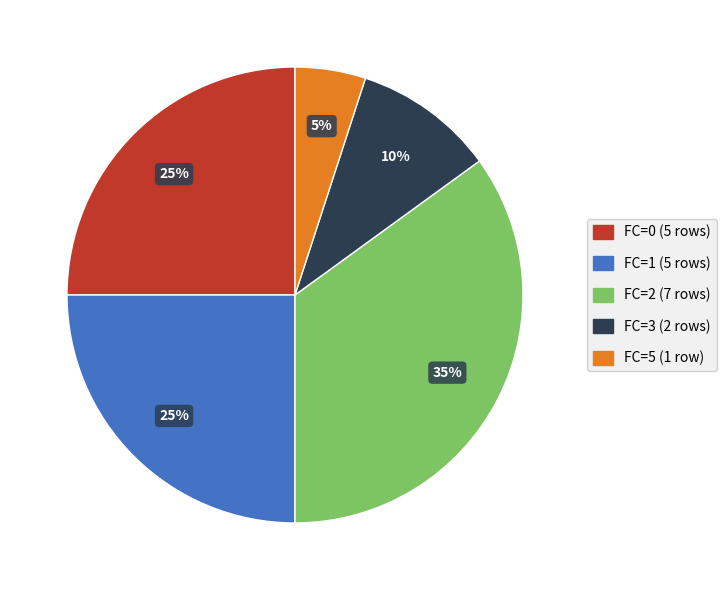

Between FC=0 (5 rows) and FC=5 (1 row), which is larger?

FC=0 (5 rows)